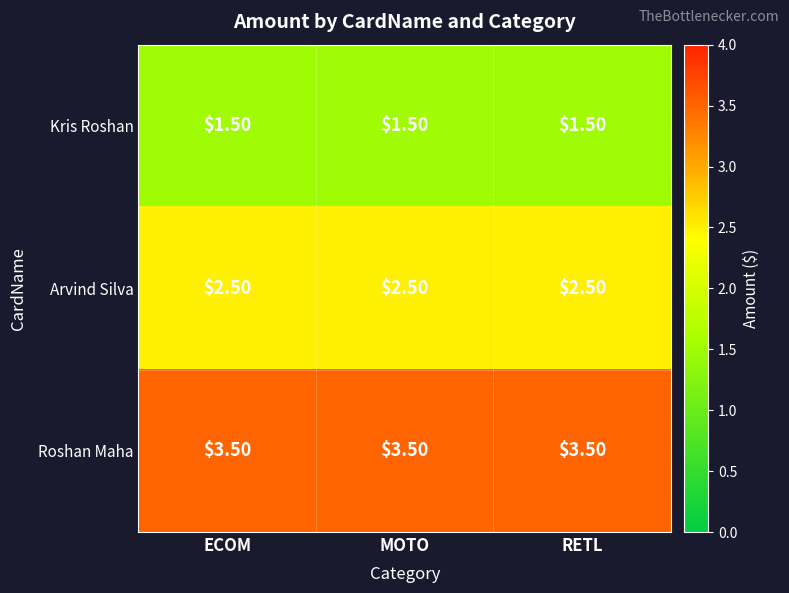

How many data points does each series have?

3